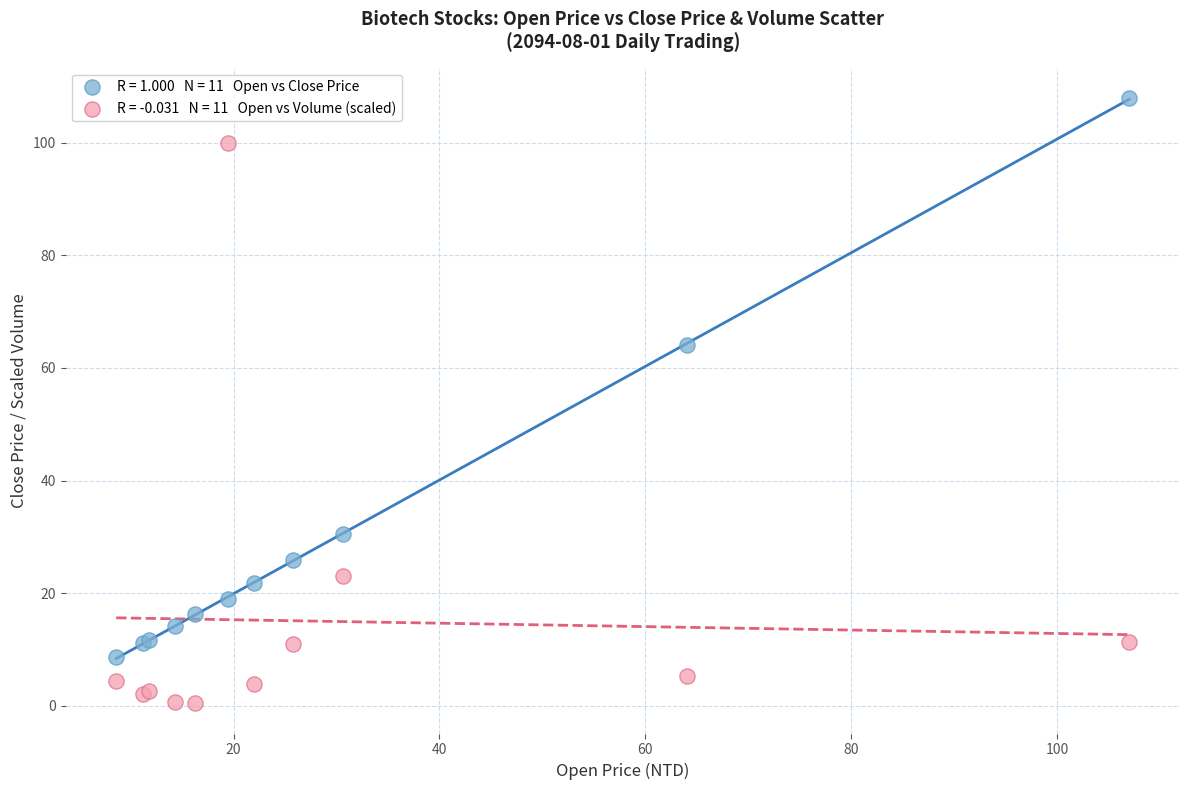

Across all series, what Y value is closest to 54?

64.0